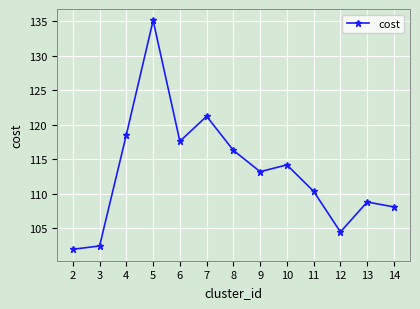

Does the chart display data point markers on the line(s)?

Yes